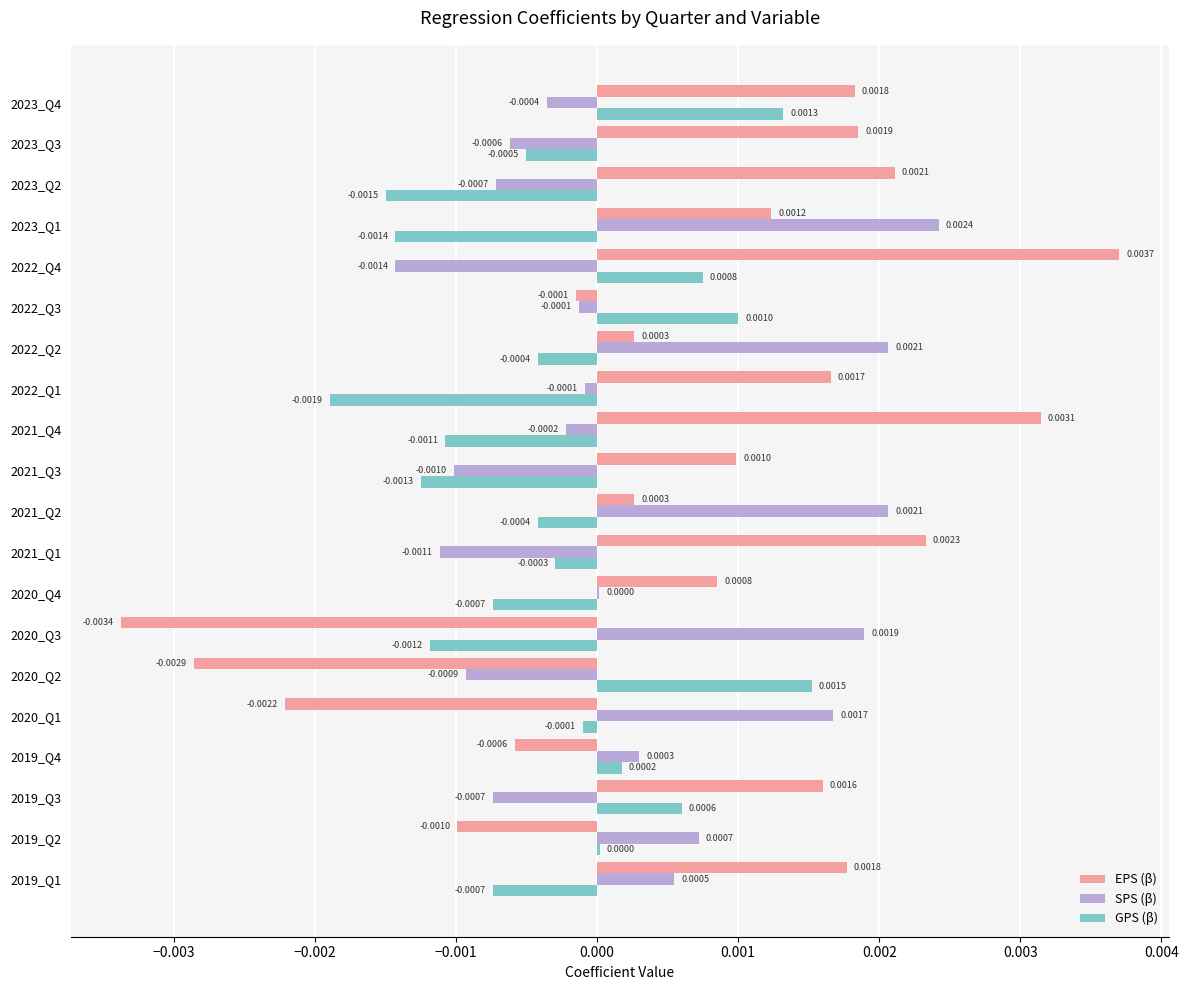

Which series changed the most between 2022_Q1 and 2023_Q2?

SPS (β)